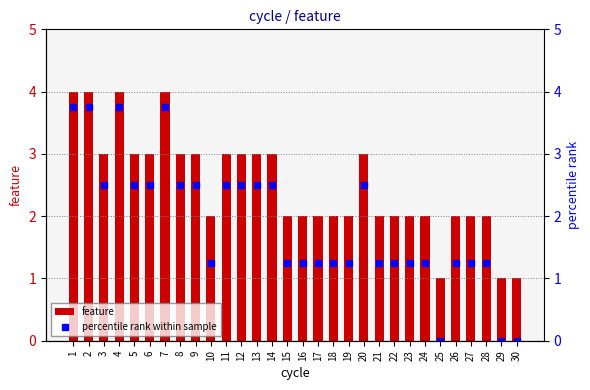

How many distinct data groups are displayed?

2